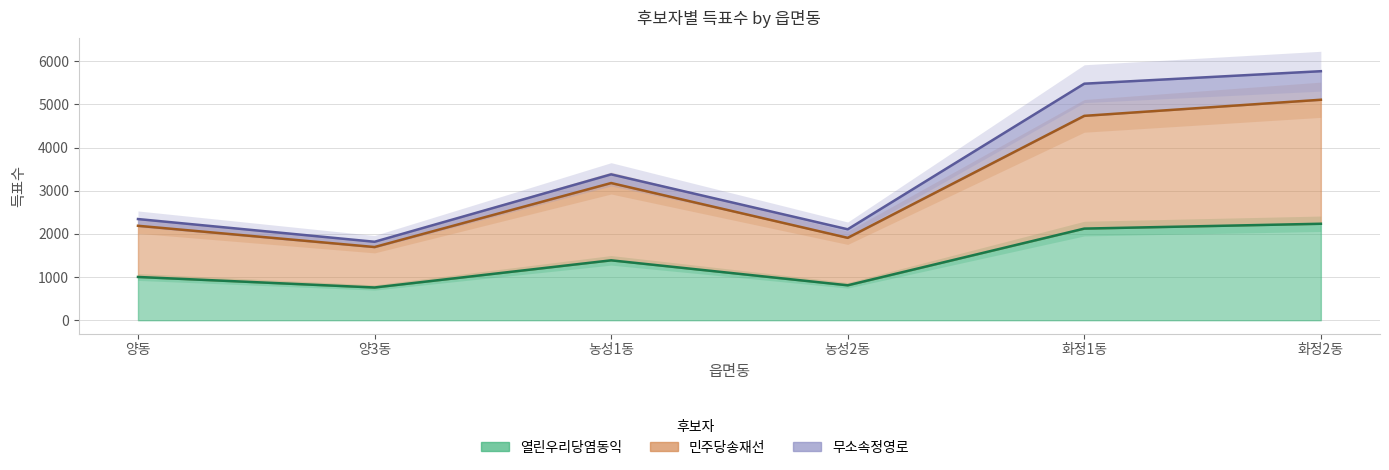

What is the sum of all 민주당송재선 values?

18806